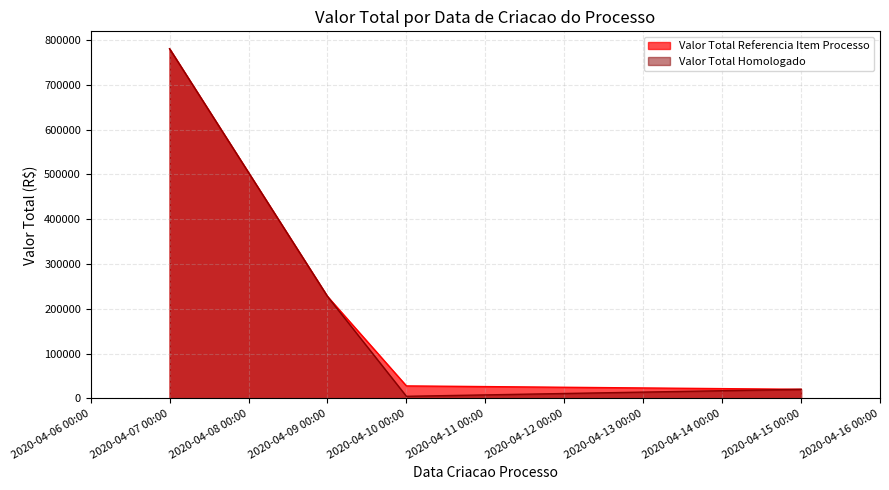

True or false: Valor Total Homologado and Valor Total Referencia Item Processo intersect in this chart.

False